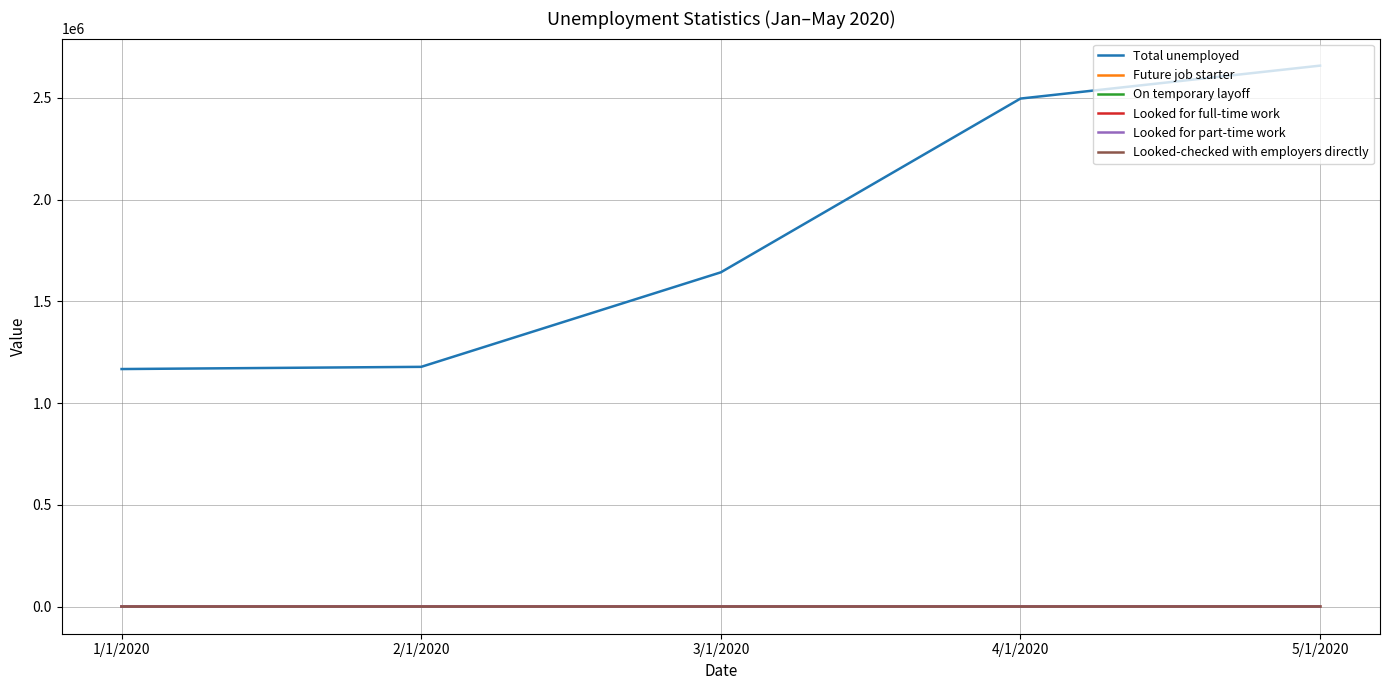

True or false: Total unemployed and Future job starter cross at least once.

False